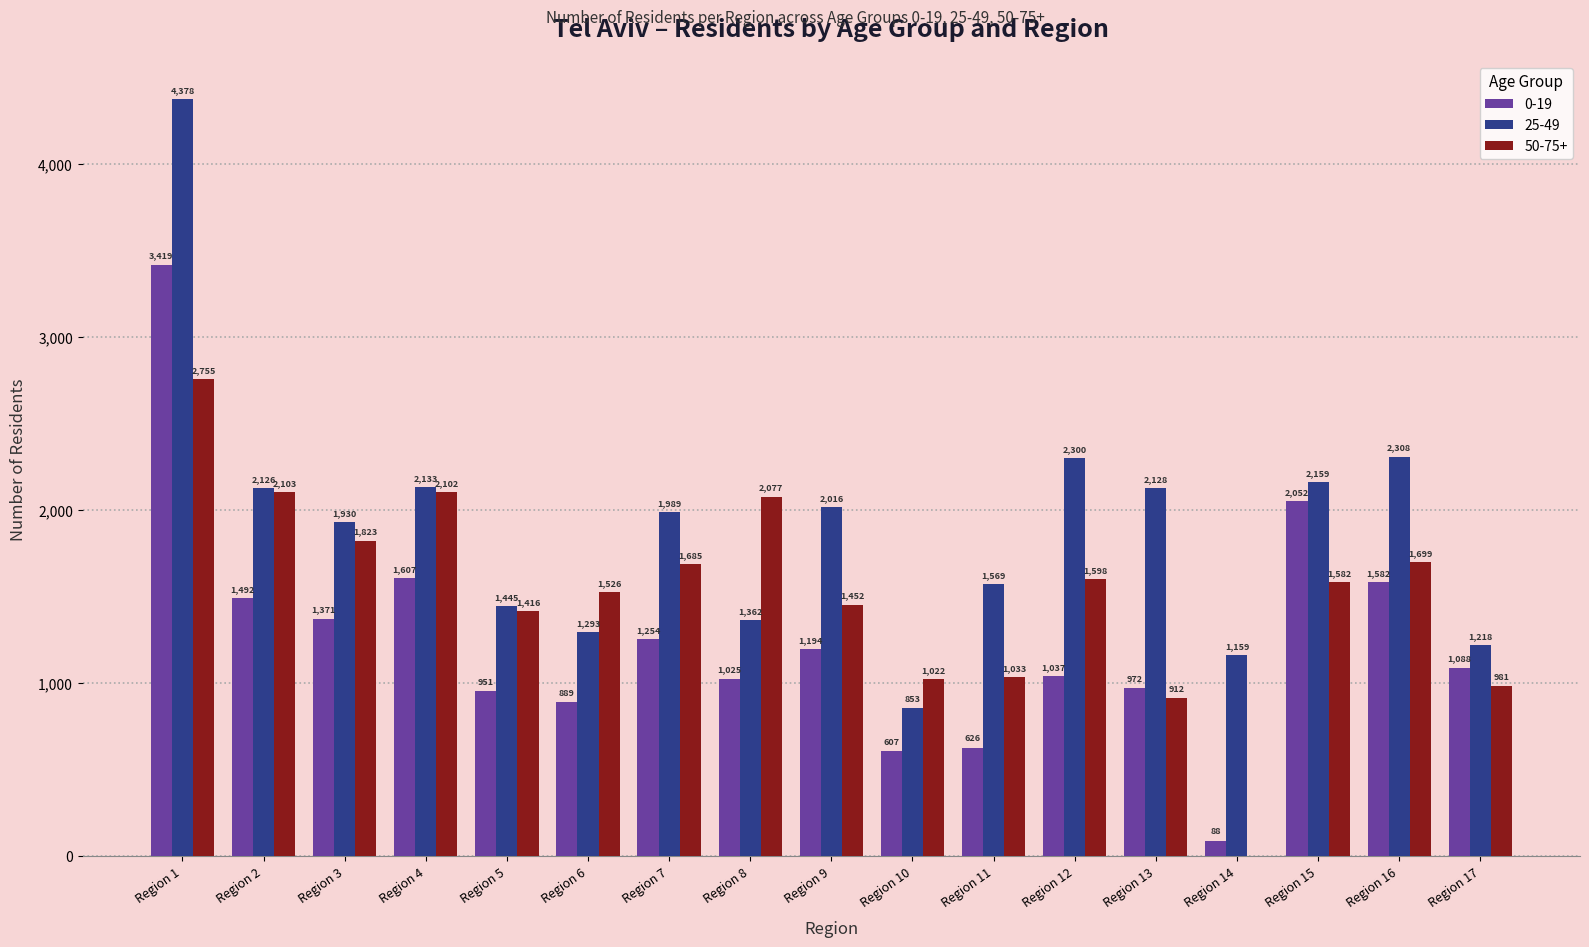

How many categories are shown in the chart?

17